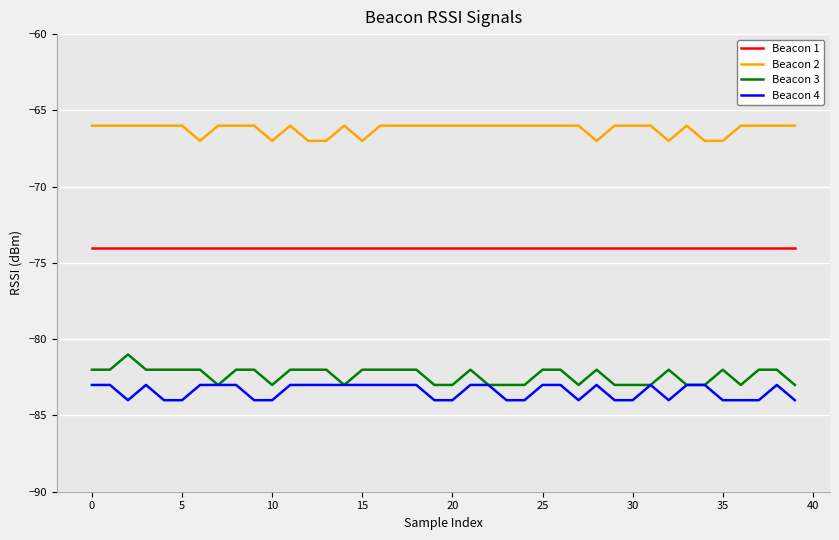

What is the minimum value for Beacon 4?

-84